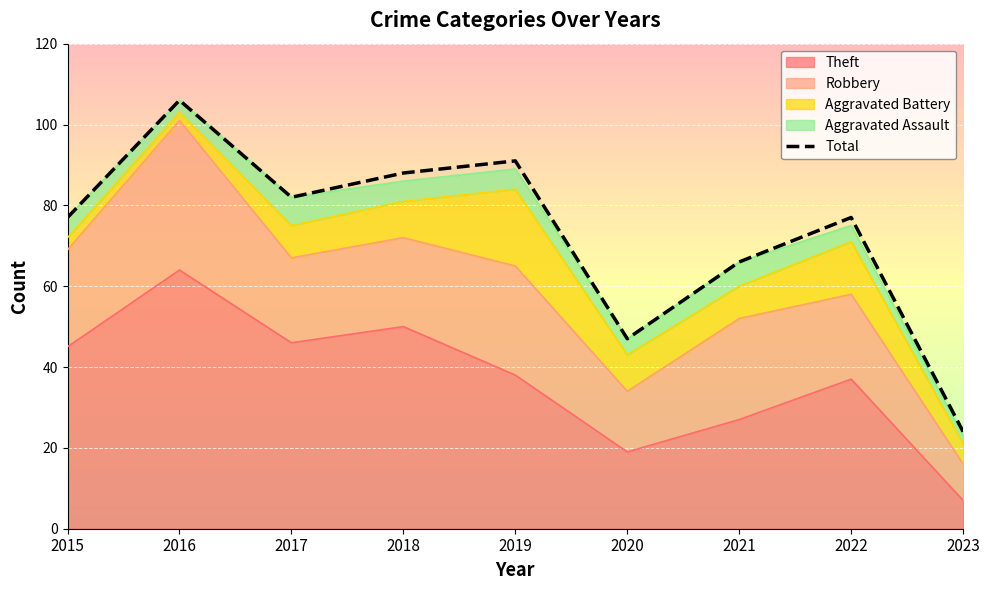

Is it true that the value at 2019 is 37?

False